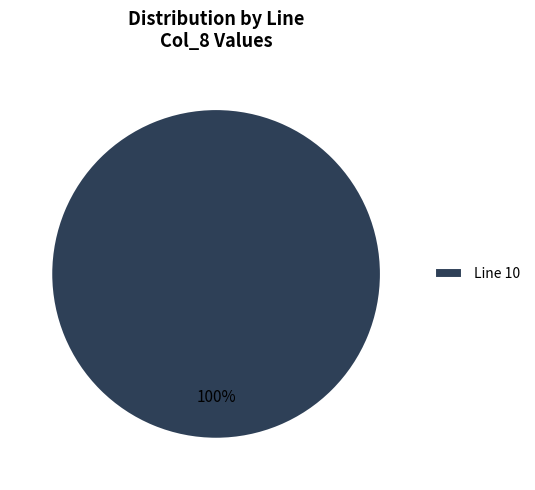

Rank the categories by value from lowest to highest.

Line 10